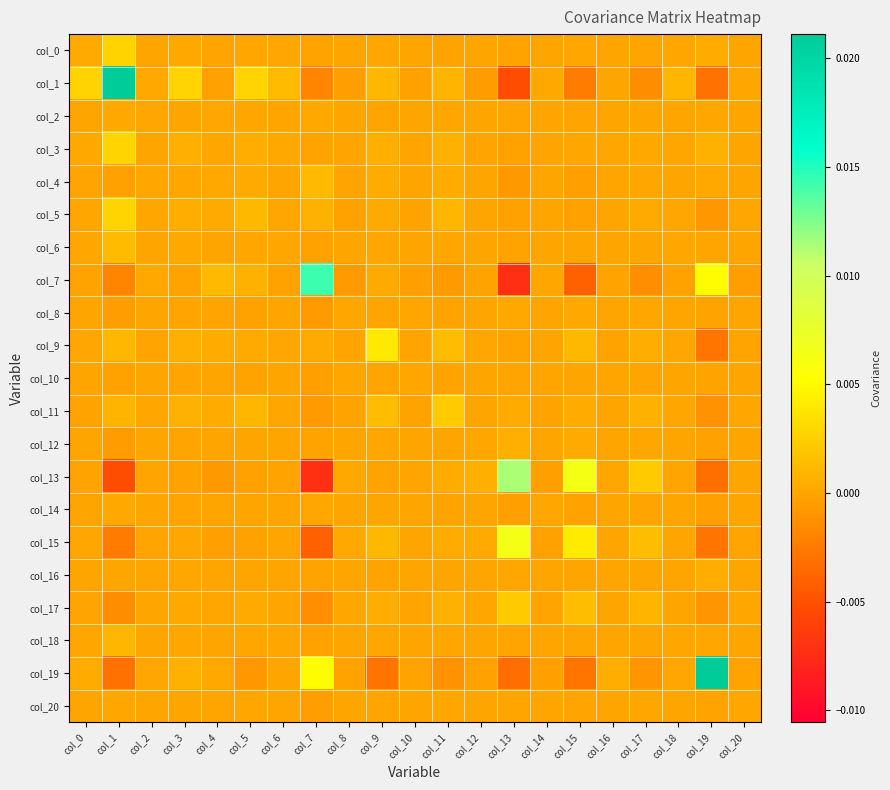

Which series has the largest total across all categories?

col_1